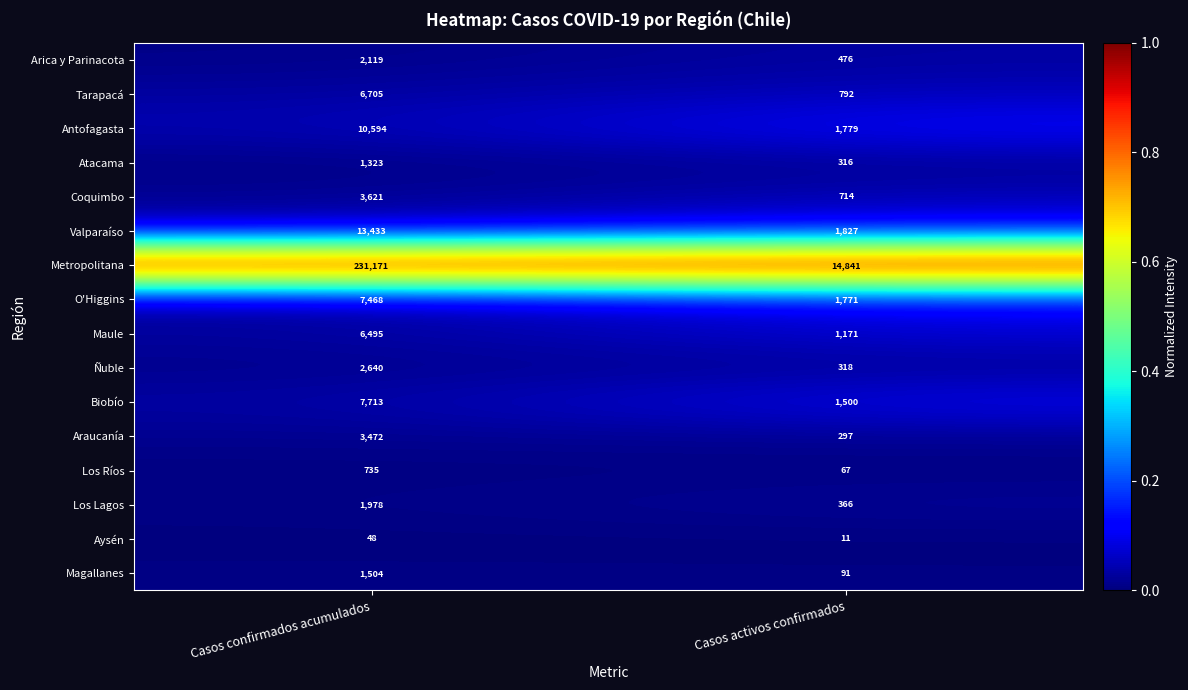

Is it true that Atacama equals 2298 at Casos confirmados acumulados?

False